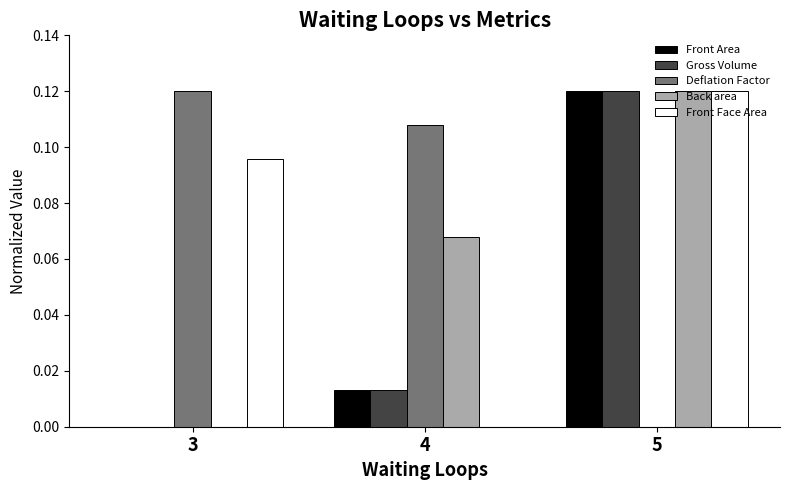

True or false: Front Face Area has a value of 0.0 at 4.

True